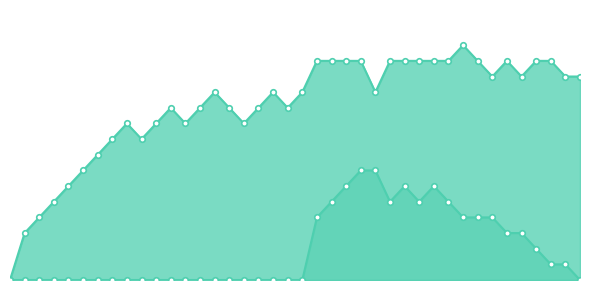

What is the difference between the col_1_line values at 34 and 20?

2